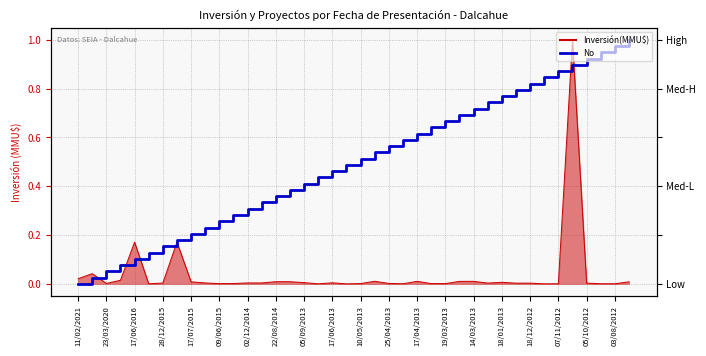

What is the change in value from 11/02/2021 to 19/03/2013?

+0.7